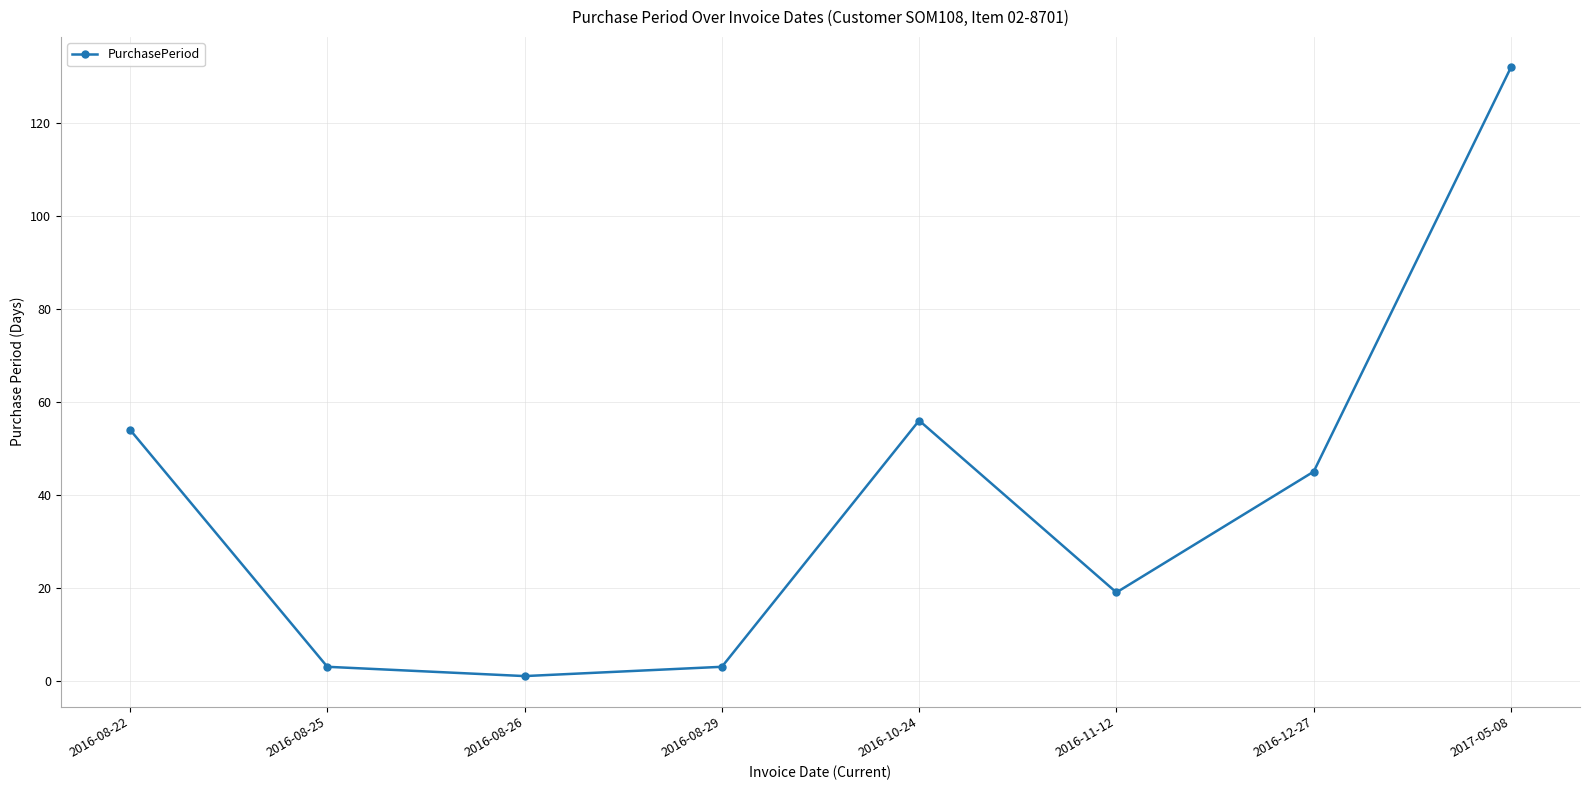

How many points are lower than both their immediate neighbors (excluding endpoints)?

2